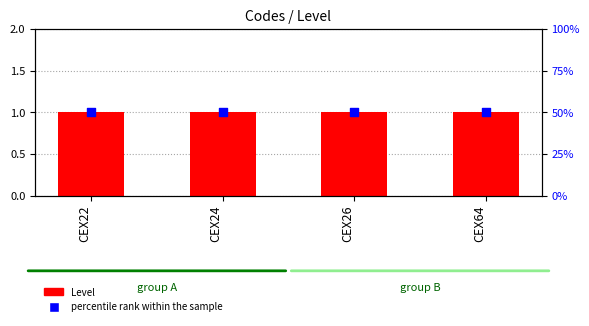

Is the value of percentile rank within the sample at CEX22 greater than the value of Level at CEX24?

Yes